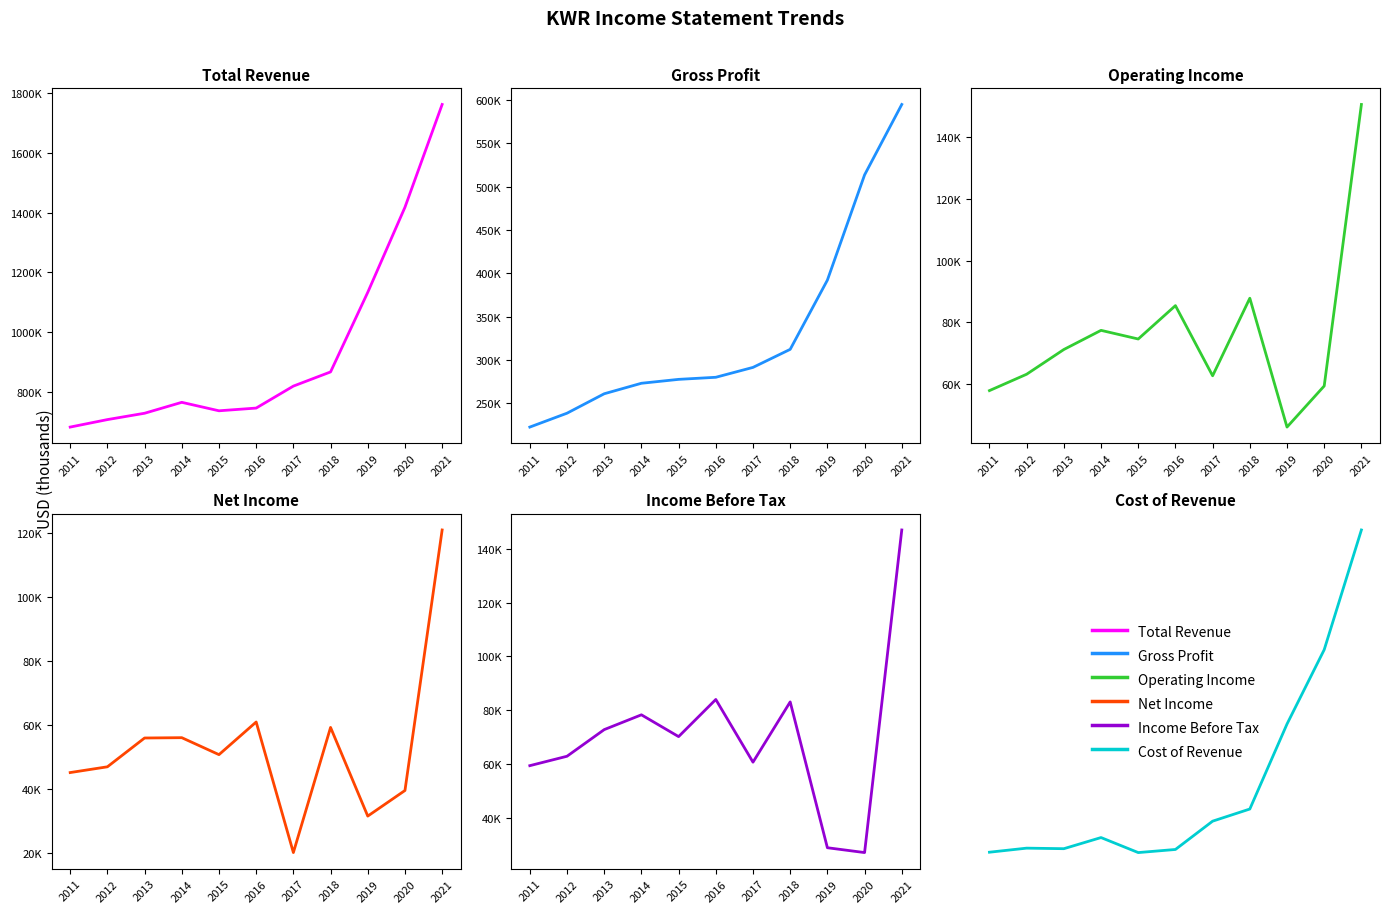

In Cost of Revenue, how many points are higher than both neighbors (excluding endpoints)?

2